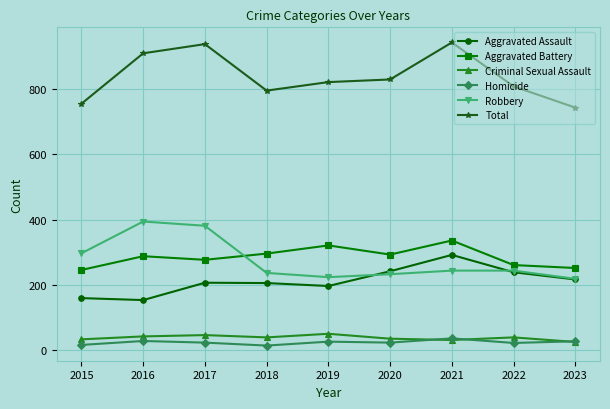

Is it true that Aggravated Battery equals 77 at 2017?

False